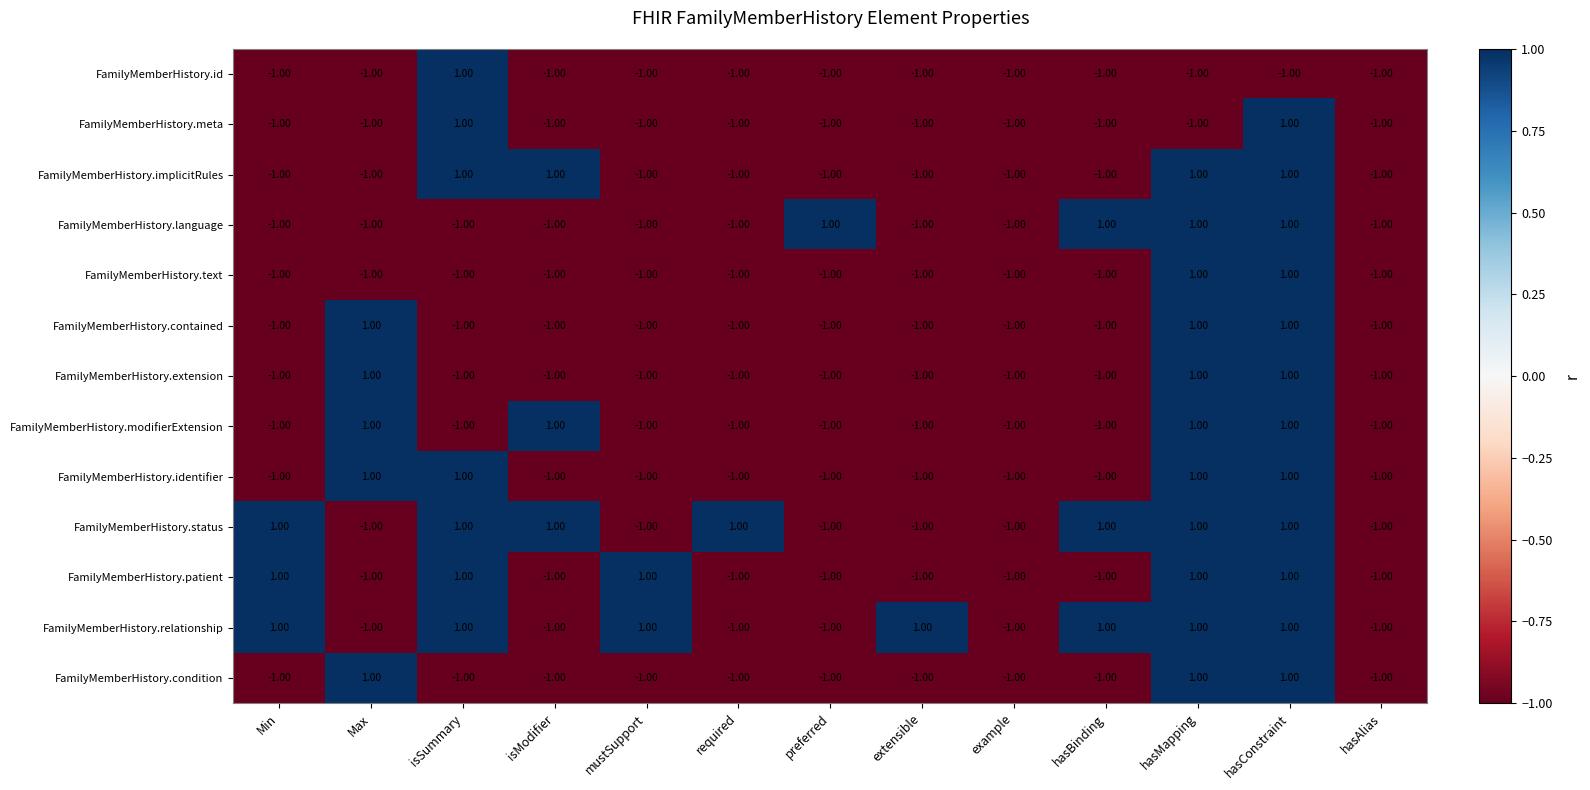

At which category is the sum across all series the highest?

hasConstraint